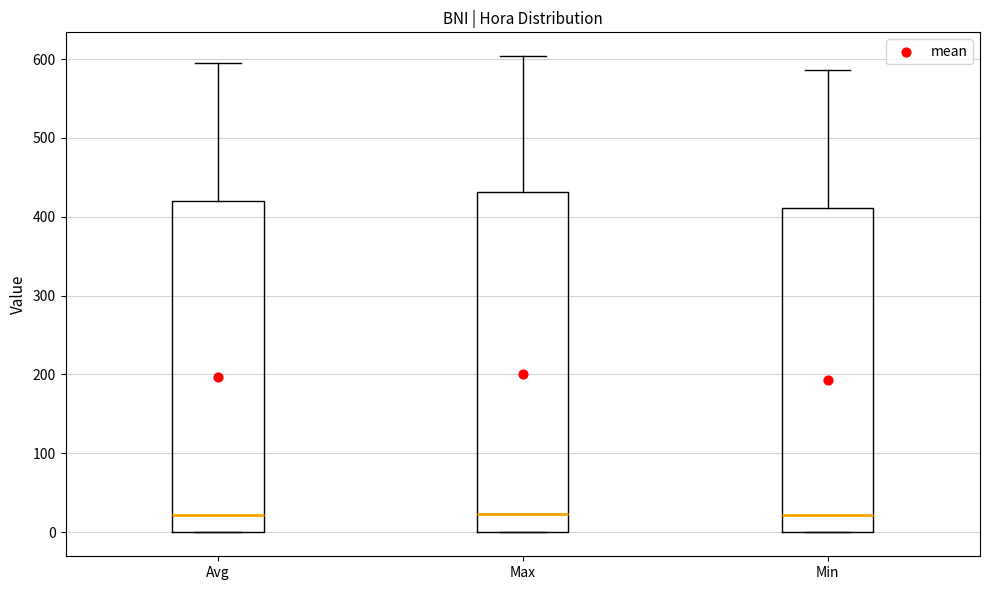

Reading left to right, transcribe this box plot: for each box, give where its median line is, the range the box spans, and where its two whiskers end, as read against the y-axis. The values are not printed on the chart, so give them approximately, as read against the axis.

Avg: median 20, box 0 to 420, whiskers 0 to 600
Max: median 20, box 0 to 430, whiskers 0 to 600
Min: median 20, box 0 to 410, whiskers 0 to 590